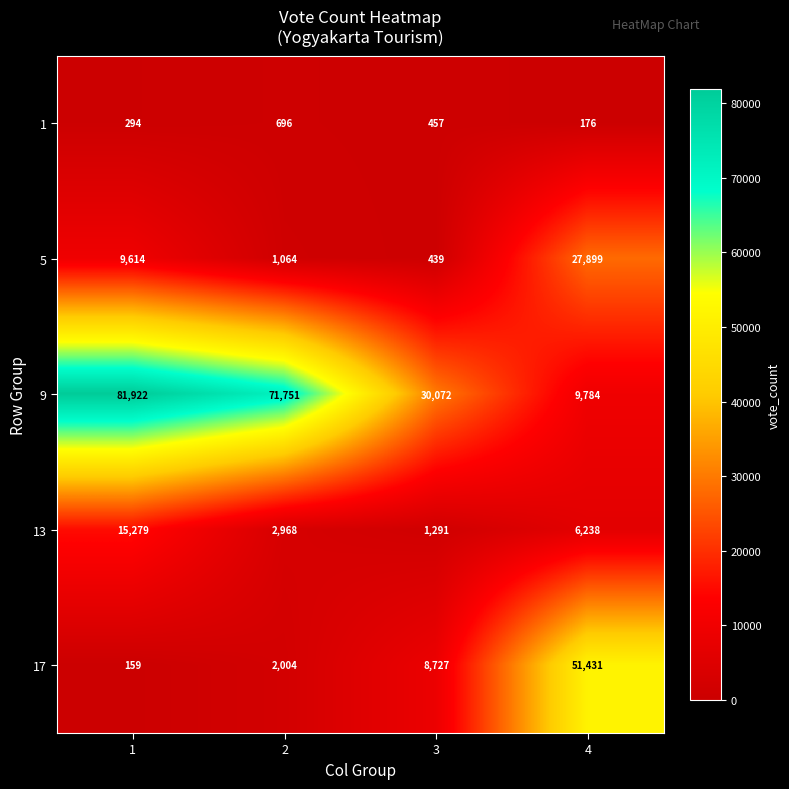

Reading left to right, list all the values displayed in this chart.

1: 294	696	457	176
5: 9614	1064	439	27899
9: 81922	71751	30072	9784
13: 15279	2968	1291	6238
17: 159	2004	8727	51431